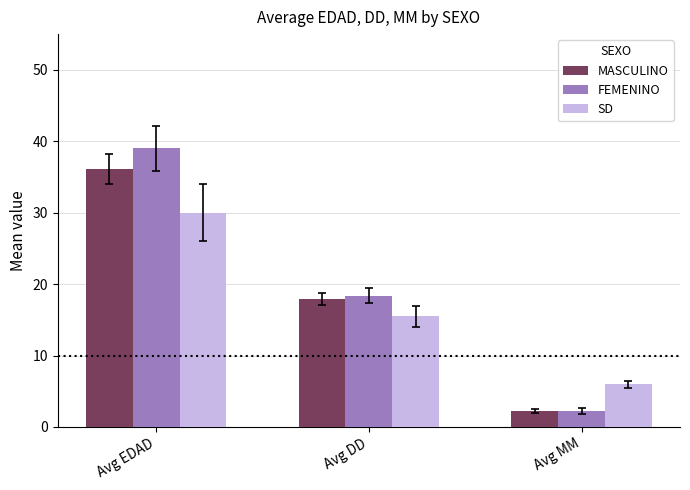

What is the label of the 1st bar from the right?

Avg MM